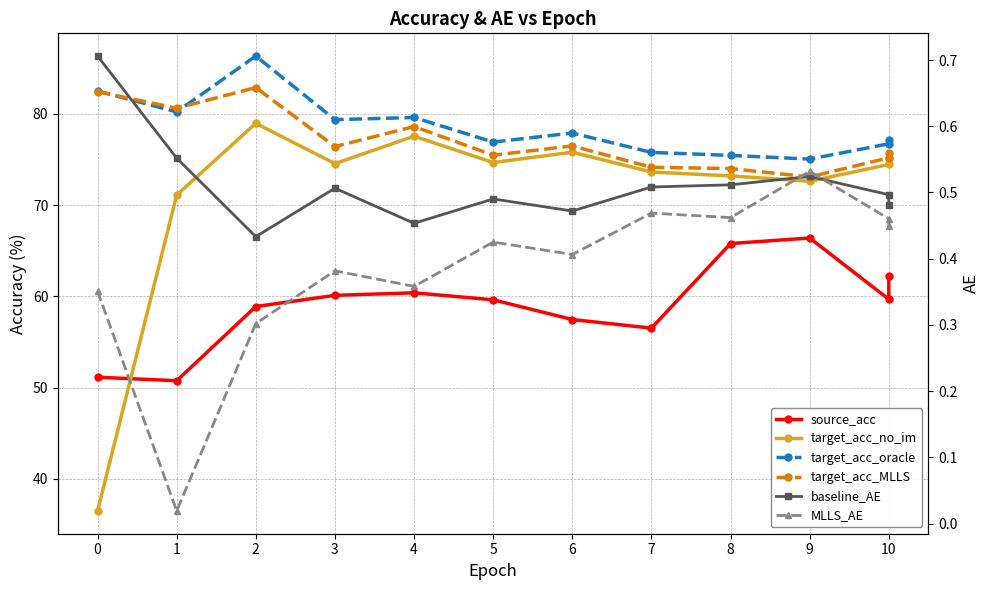

Reading left to right, list all the values displayed in this chart.

source_acc: 51.1	50.8	58.9	60.1	60.4	59.6	57.5	56.5	65.8	66.4	59.7	62.3
target_acc_no_im: 36.5	71.1	79.0	74.6	77.6	74.7	75.8	73.6	73.2	72.6	74.5	75.1
target_acc_oracle: 82.5	80.2	86.3	79.4	79.6	76.9	77.9	75.8	75.5	75.1	76.7	77.1
target_acc_MLLS: 82.4	80.6	82.9	76.4	78.6	75.5	76.5	74.2	74.0	73.1	75.2	75.7
baseline_AE: 0.7	0.6	0.4	0.5	0.5	0.5	0.5	0.5	0.5	0.5	0.5	0.5
MLLS_AE: 0.4	0.0	0.3	0.4	0.4	0.4	0.4	0.5	0.5	0.5	0.5	0.4